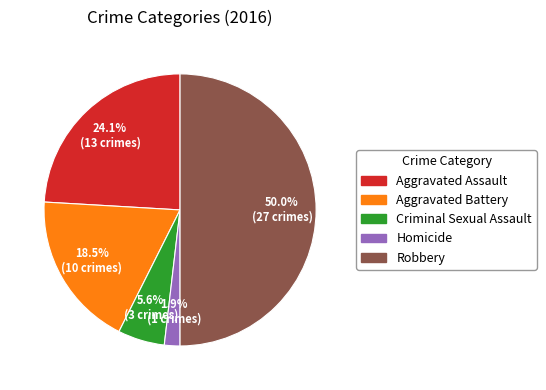

What is the largest slice in the pie chart?

Robbery